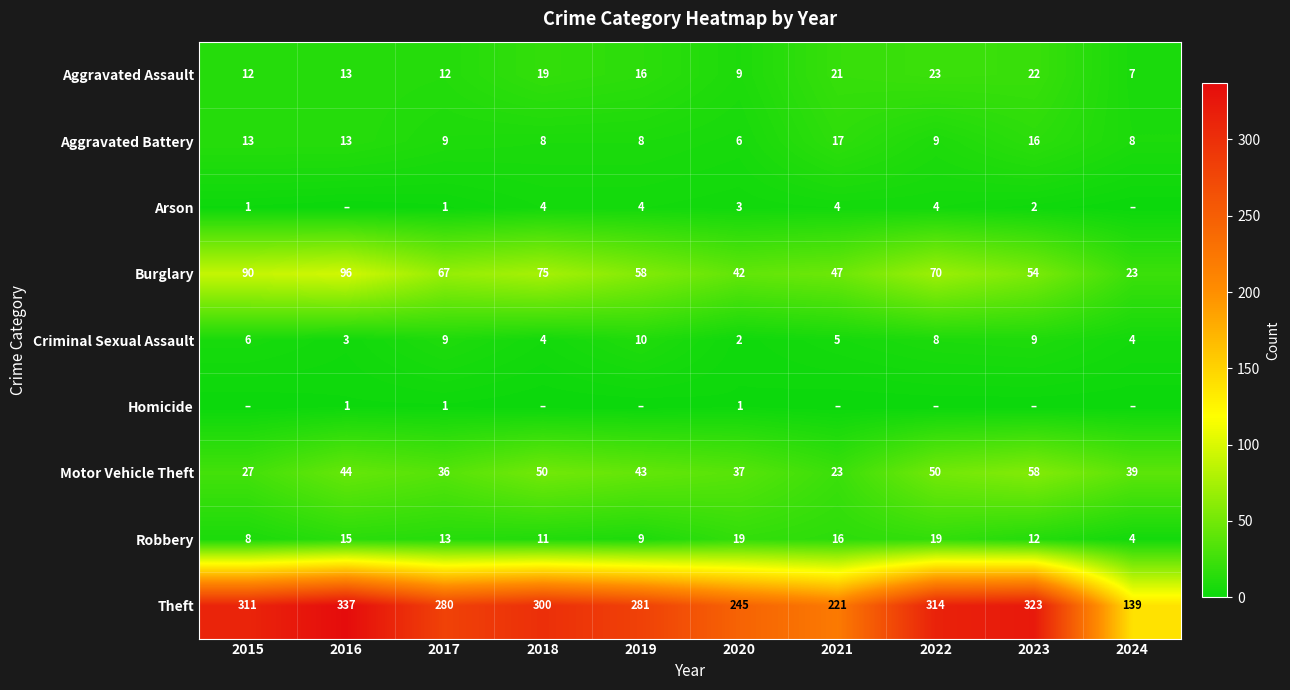

What is the lowest value of the Theft series?

139